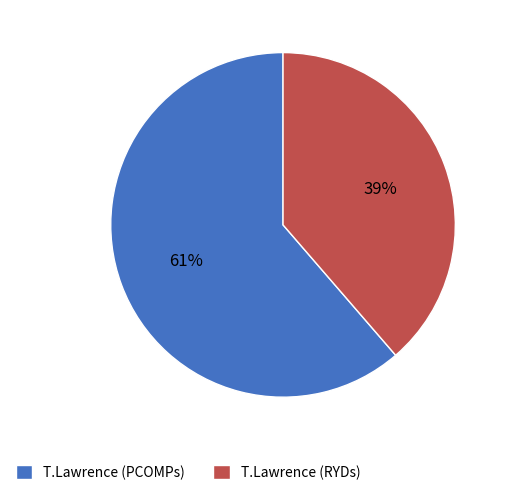

True or false: T.Lawrence (PCOMPs) accounts for 61% of the total.

True